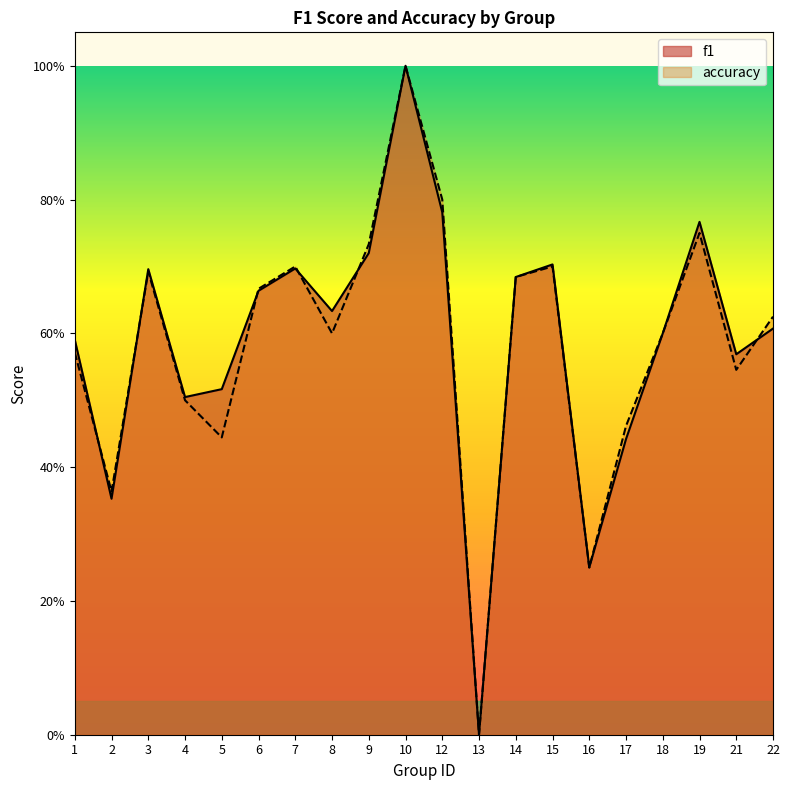

What is the maximum value for f1?

1.0